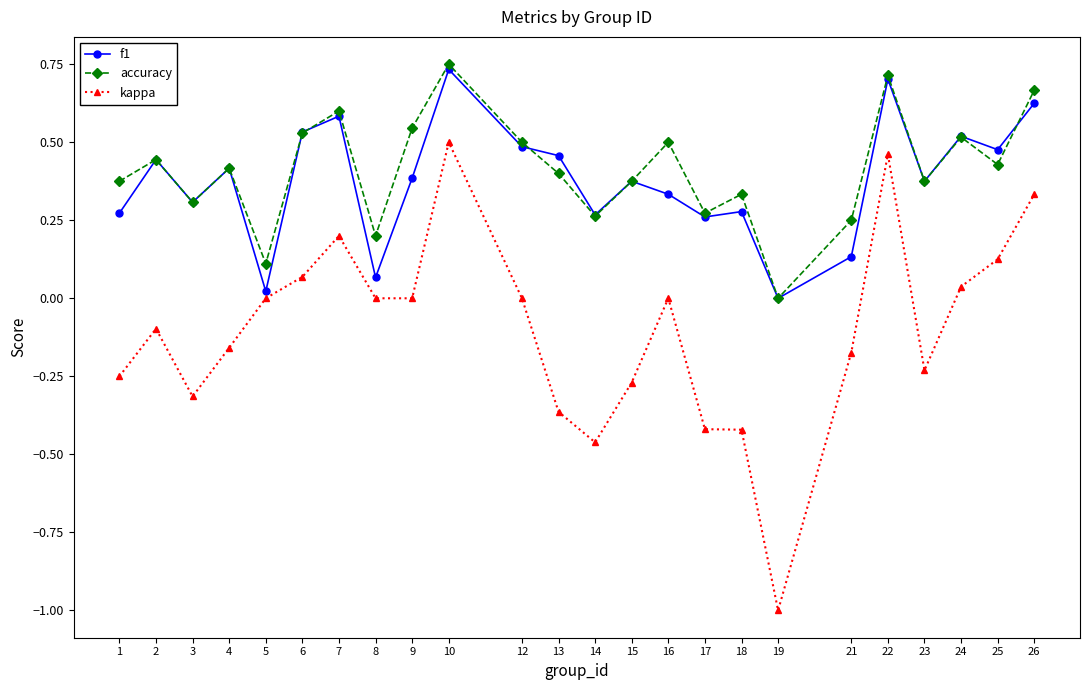

Between 10 and 15, which series saw the biggest shift?

kappa